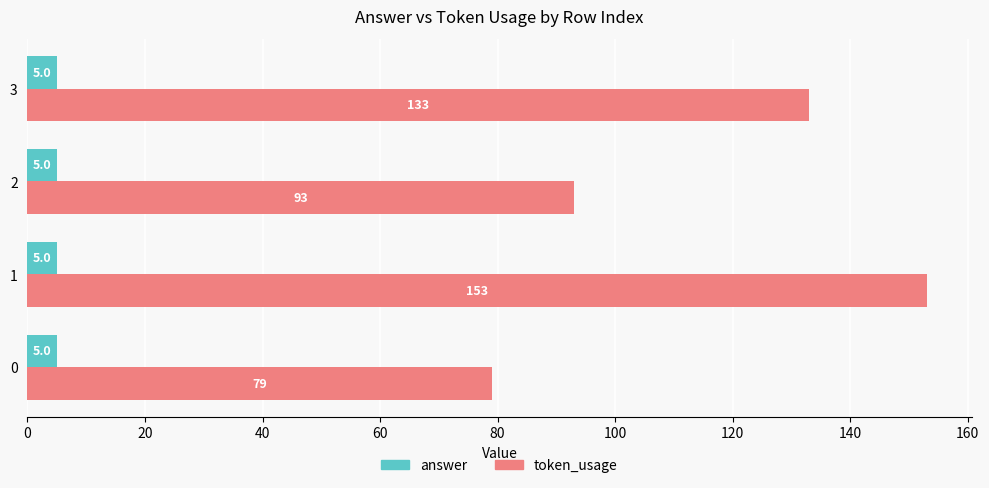

Rank the series by their average value, from highest to lowest.

token_usage, answer